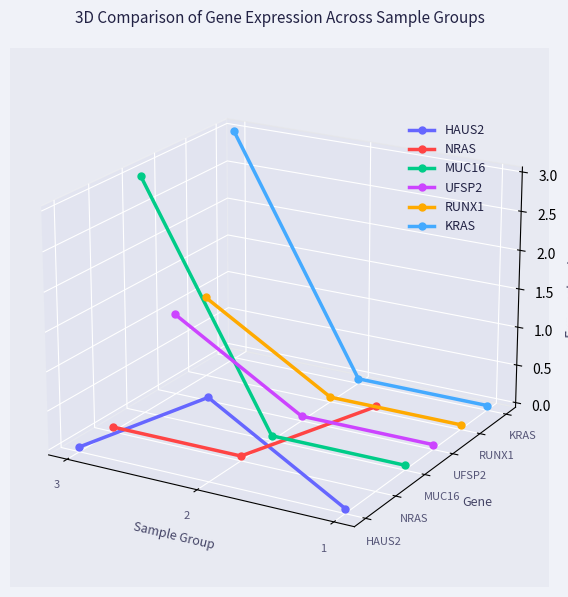

Which has a higher value, 3 or 2?

2